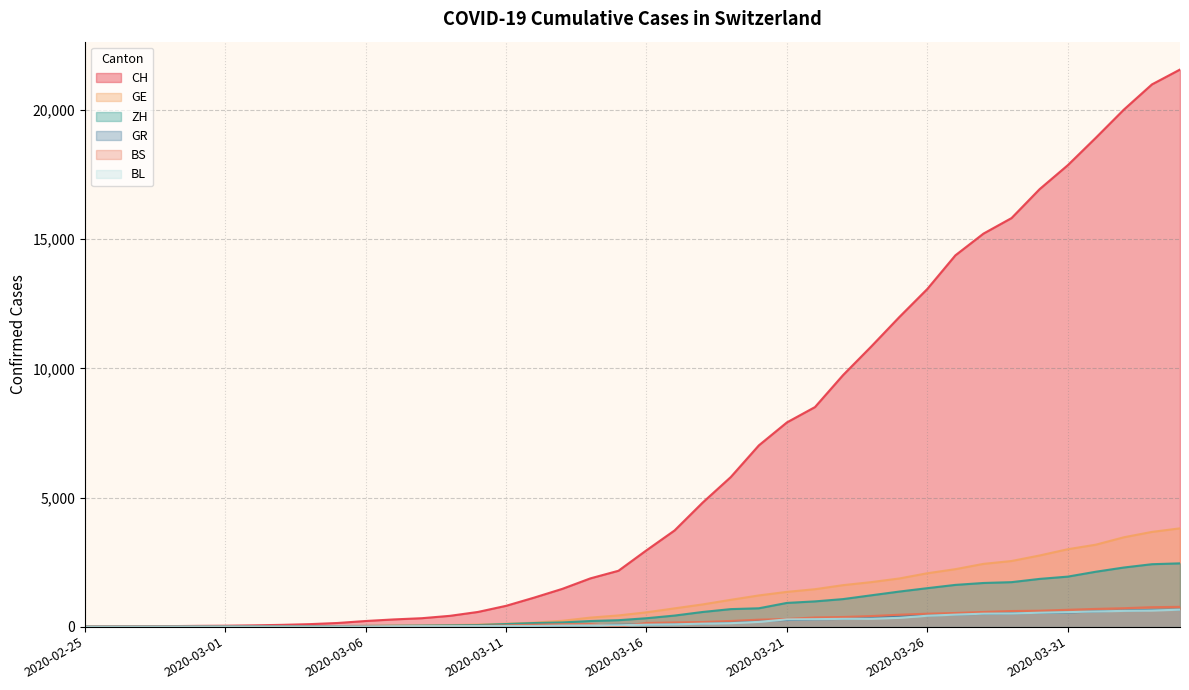

Which series changed the most between 2020-02-25 and 2020-02-28?

CH